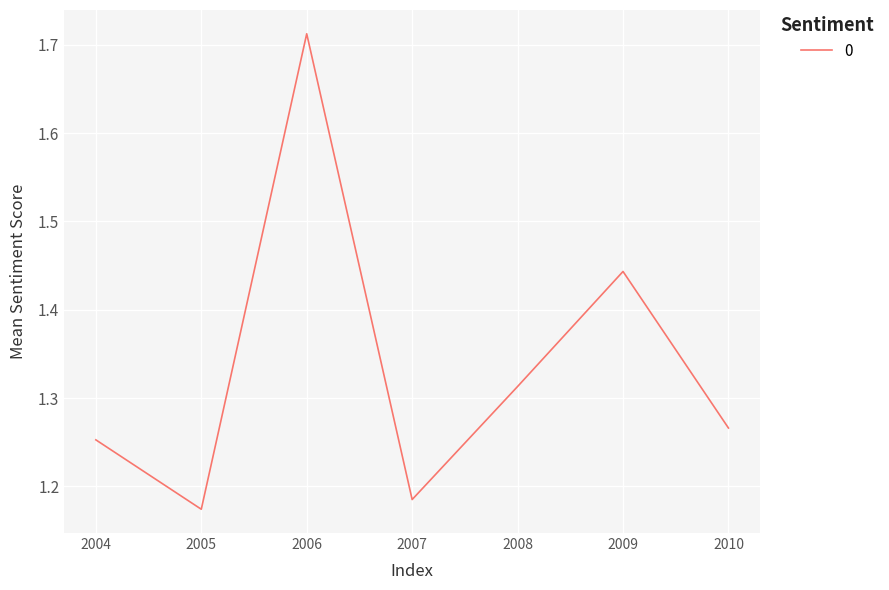

Which label corresponds to the largest value in the chart?

2006